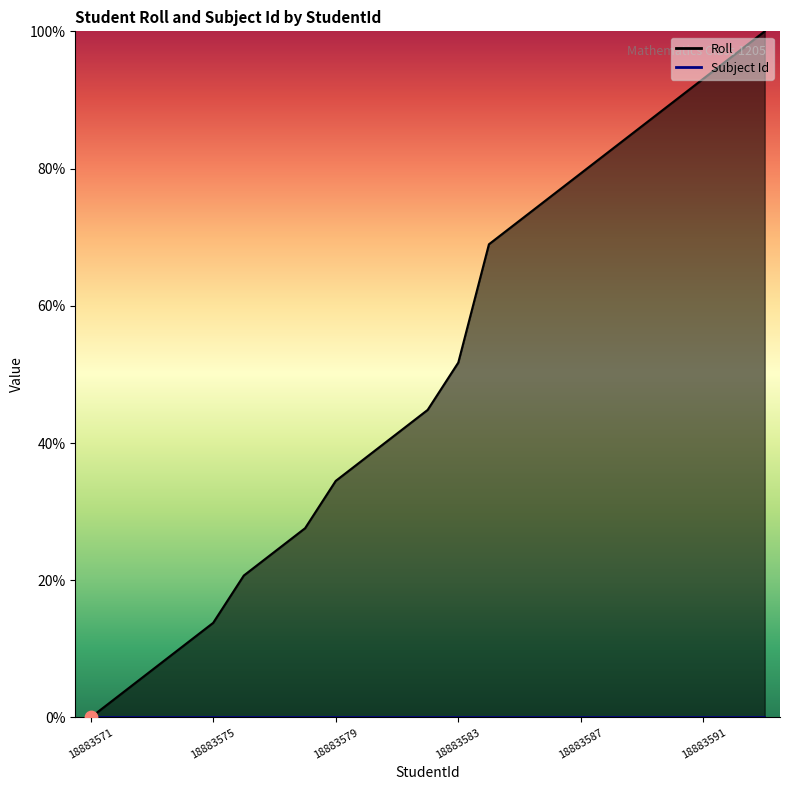

What is the ratio of the value at 18883587 to the value at 18883573?

11.5